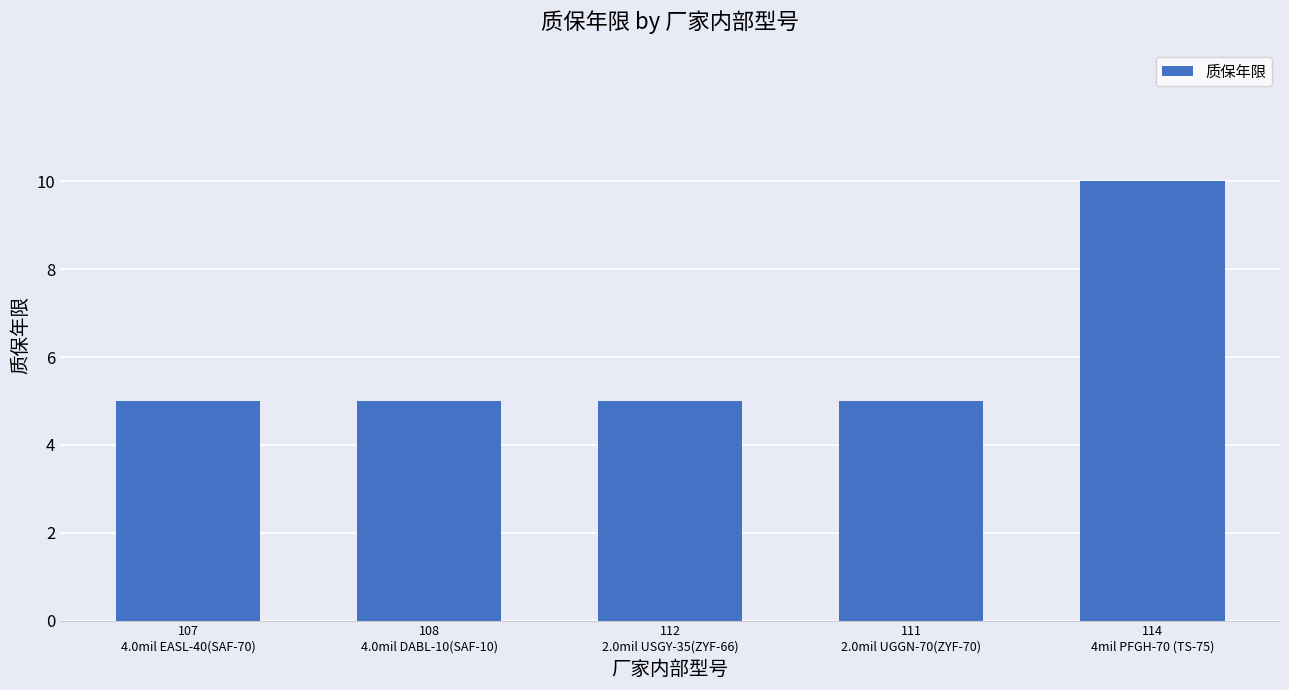

What is the difference between the maximum and minimum values?

5